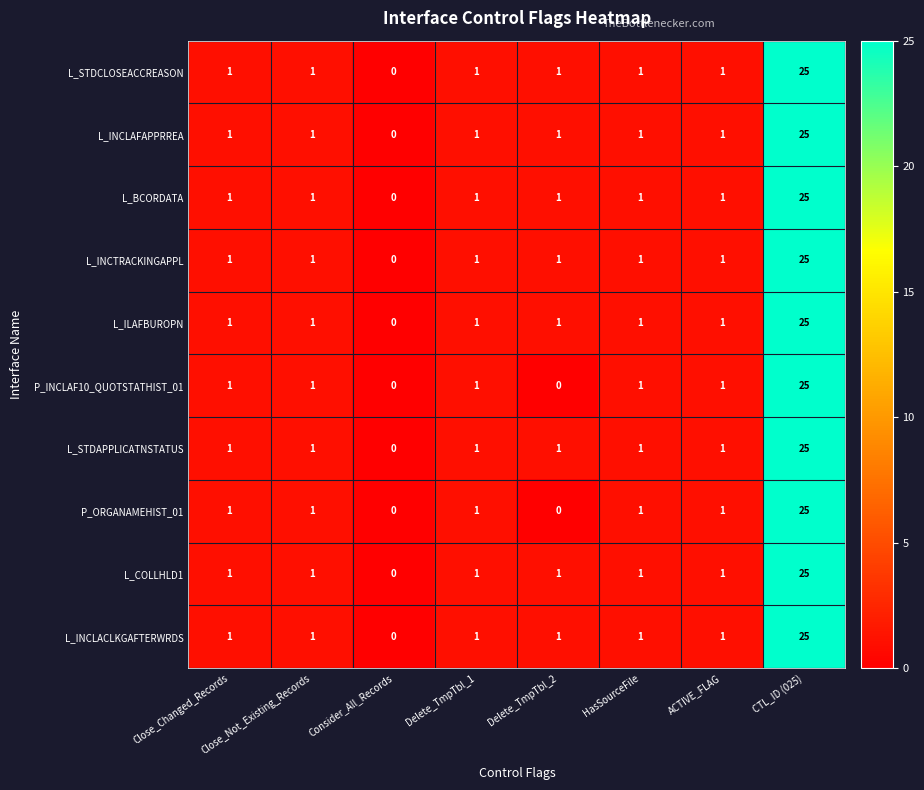

Is the value of L_INCLACLKGAFTERWRDS at CTL_ID (025) greater than the value of L_BCORDATA at ACTIVE_FLAG?

Yes